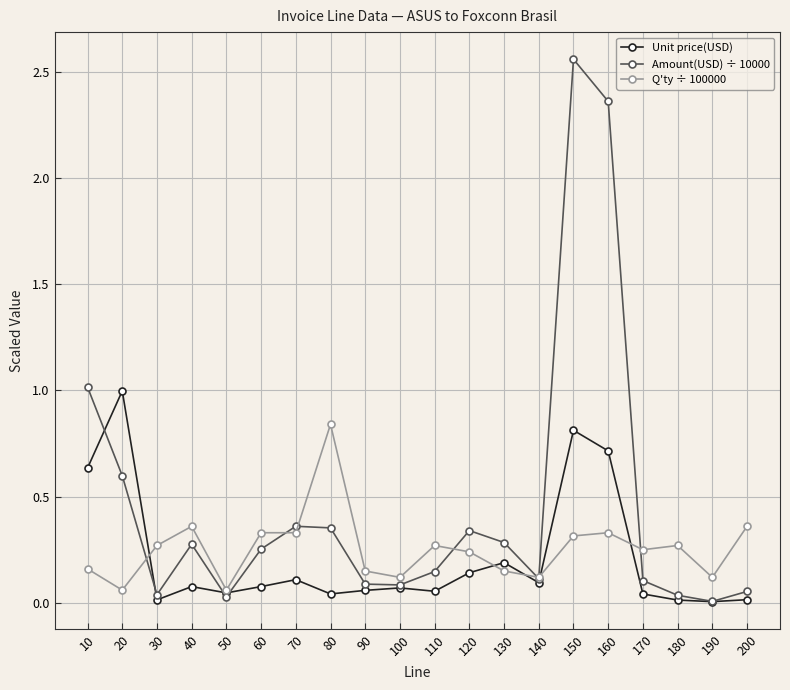

What is the total value across all series at 160?

3.4